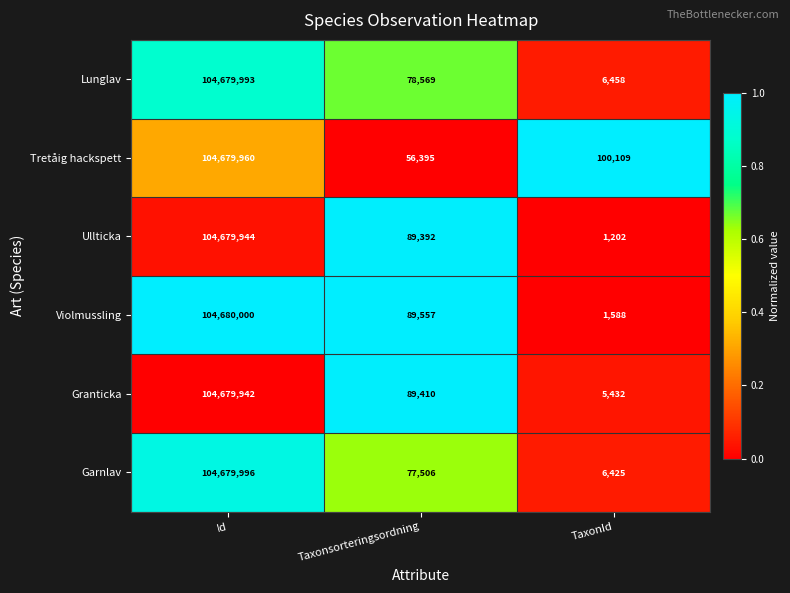

Reading right to left, transcribe all the data shown in this chart.

Lunglav: TaxonId=6458	Taxonsorteringsordning=78569	Id=104679993
Tretåig hackspett: TaxonId=100109	Taxonsorteringsordning=56395	Id=104679960
Ullticka: TaxonId=1202	Taxonsorteringsordning=89392	Id=104679944
Violmussling: TaxonId=1588	Taxonsorteringsordning=89557	Id=104680000
Granticka: TaxonId=5432	Taxonsorteringsordning=89410	Id=104679942
Garnlav: TaxonId=6425	Taxonsorteringsordning=77506	Id=104679996